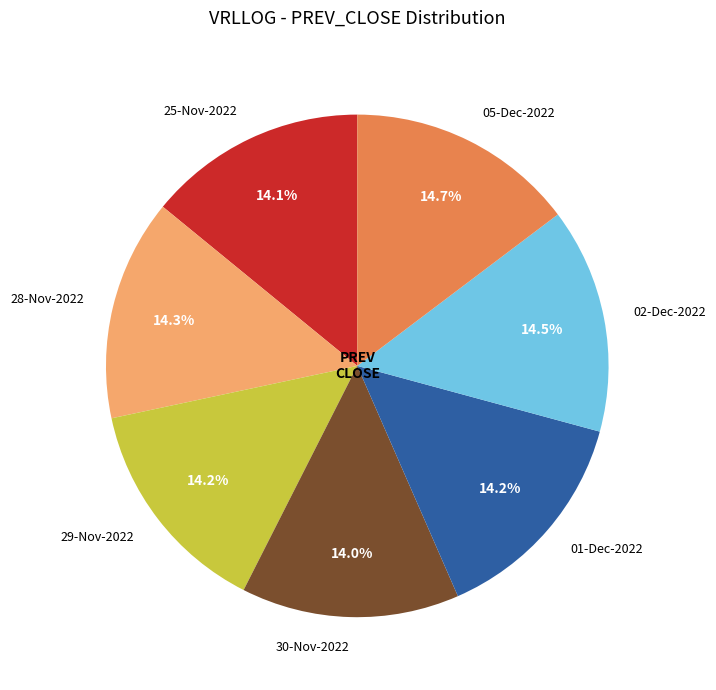

Does 05-Dec-2022 account for over 50% of the chart?

No